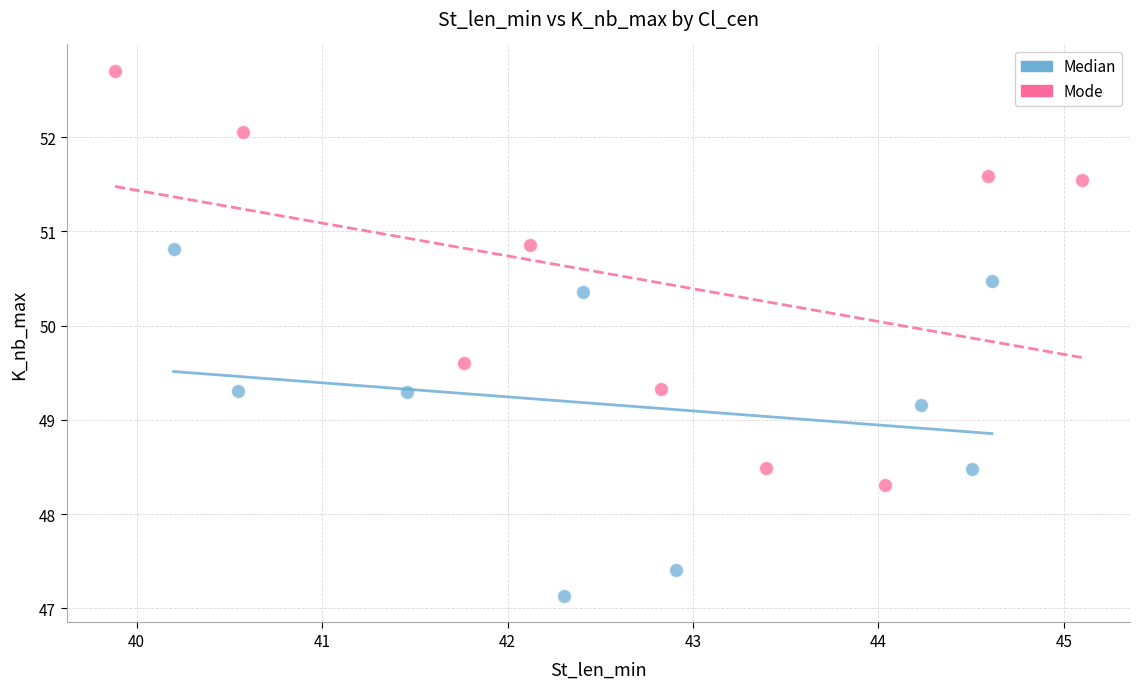

Which series reaches the maximum Y coordinate?

Mode